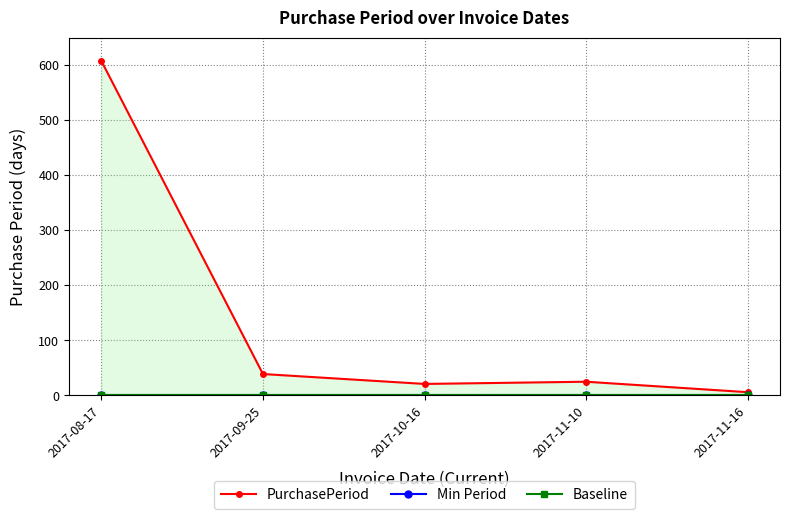

List the labels in order of PurchasePeriod value, smallest first.

2017-11-16, 2017-10-16, 2017-11-10, 2017-09-25, 2017-08-17